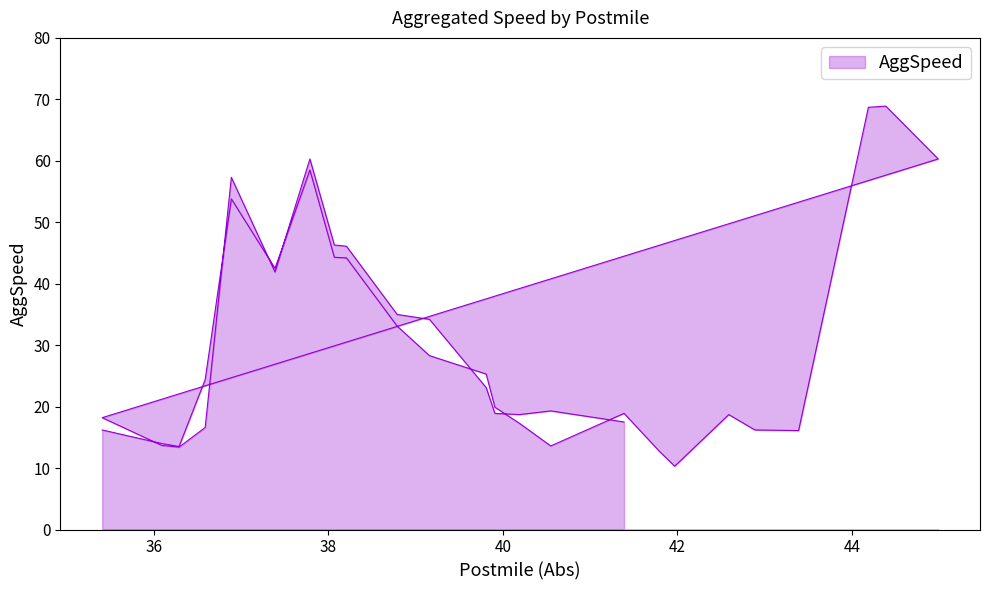

How many lines are shown in the chart?

1